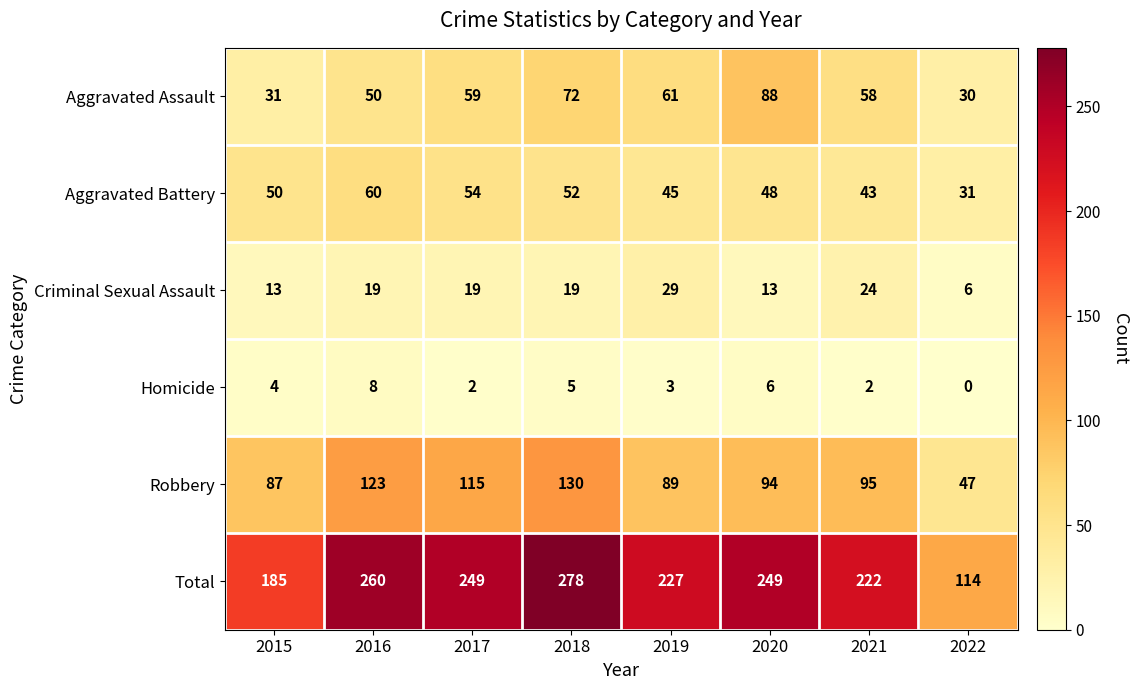

What is the average value of the Total series?

223